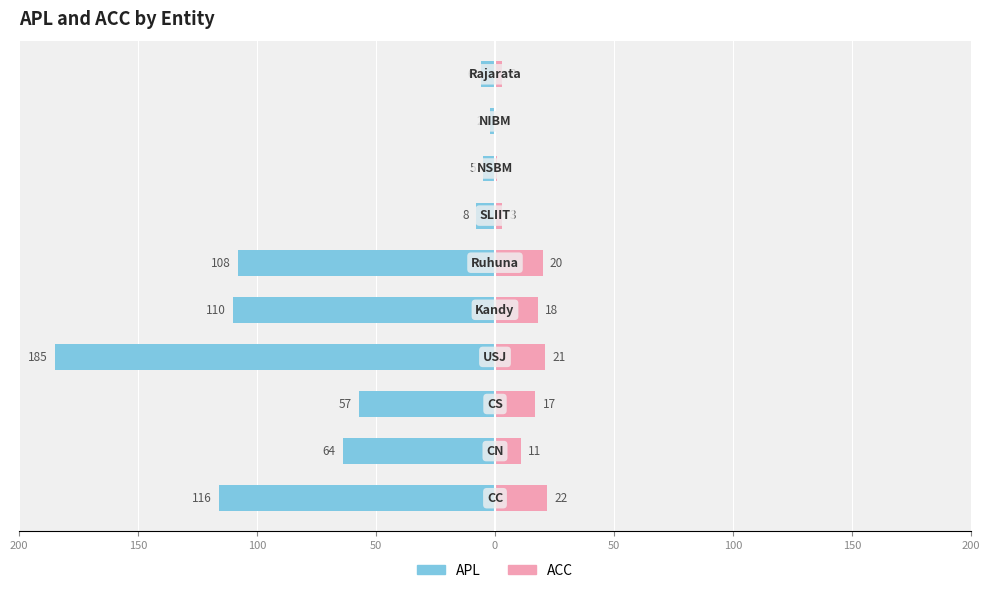

What is the value of the APL bar at the 10th from the left?

-6